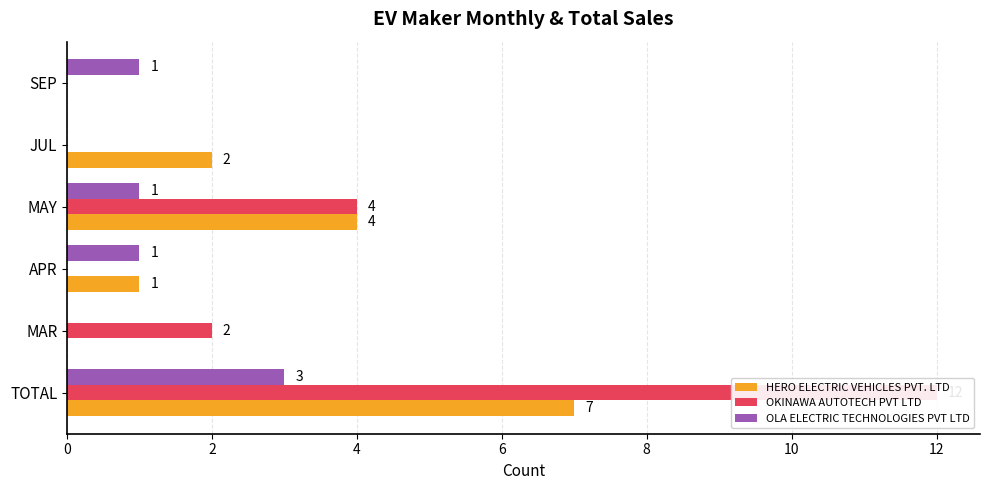

Which series has the largest range (max minus min)?

OKINAWA AUTOTECH PVT LTD